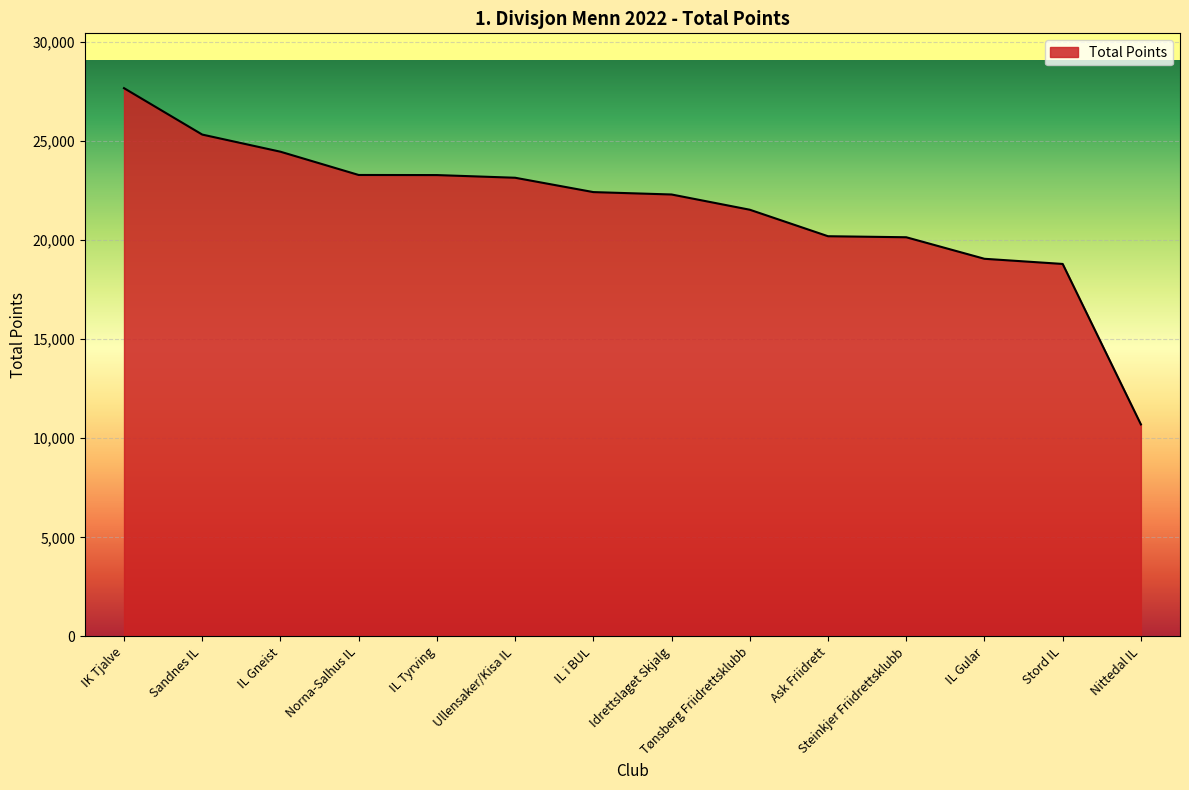

What is the sum of all values?

302349